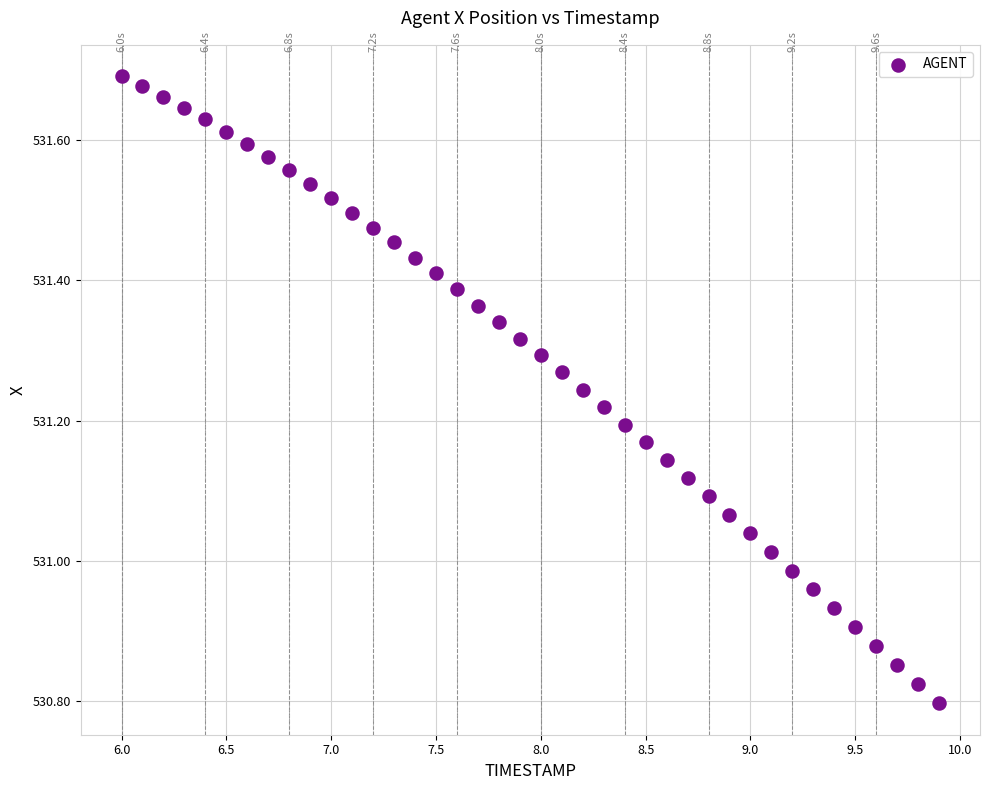

What is the range of X values (max minus min)?

3.9